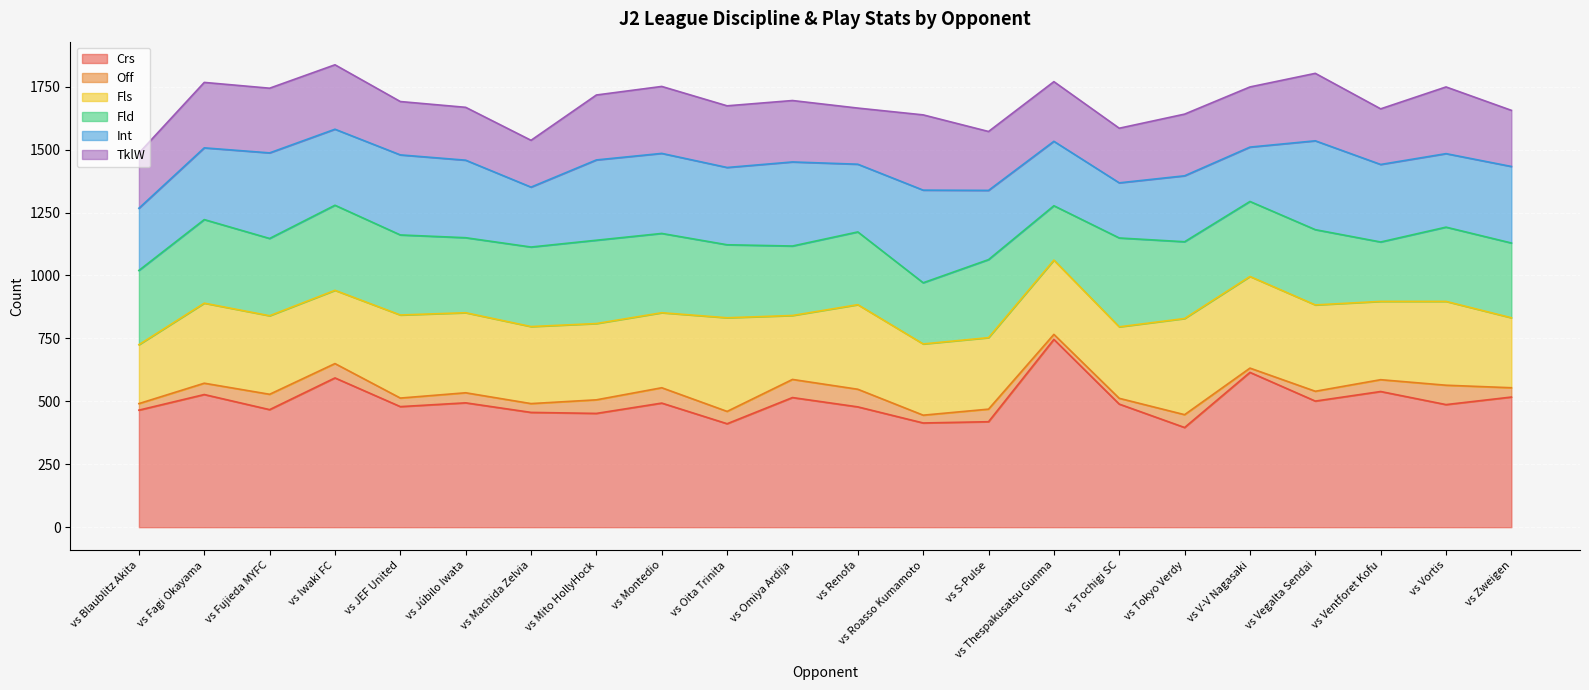

Which series has the largest range (max minus min)?

Crs